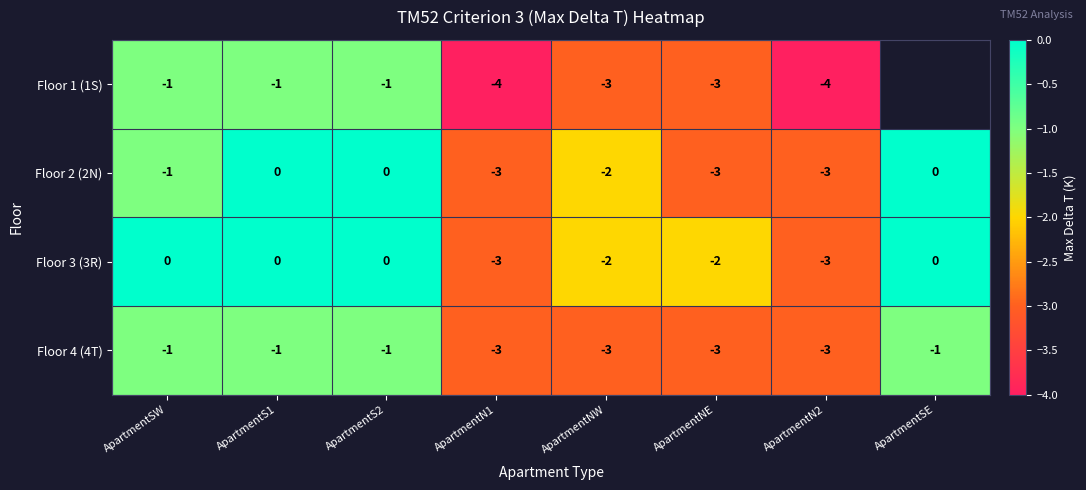

What is the total value across all series at ApartmentNW?

-10